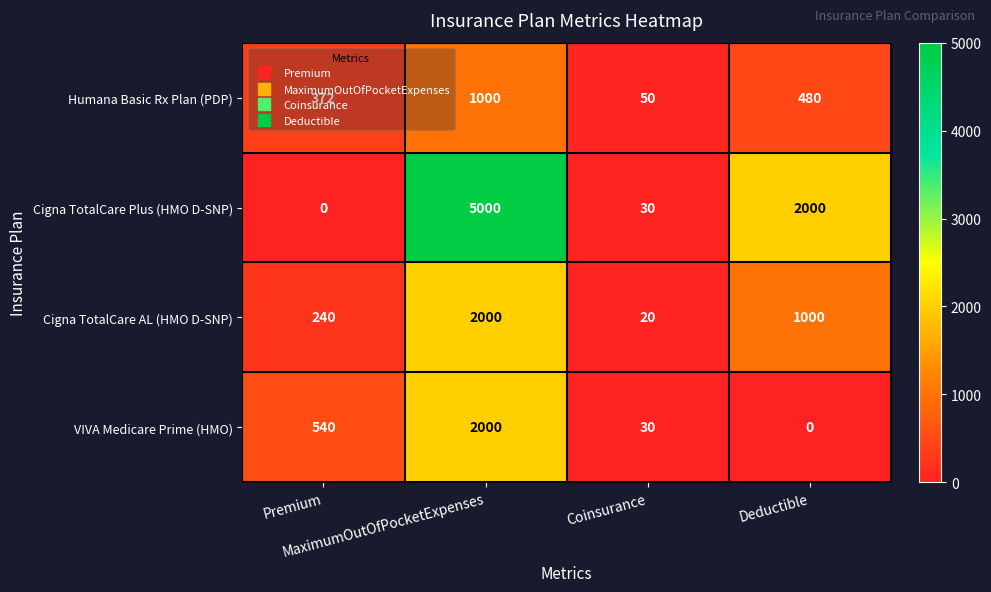

Which series has the largest total across all categories?

Cigna TotalCare Plus (HMO D-SNP)